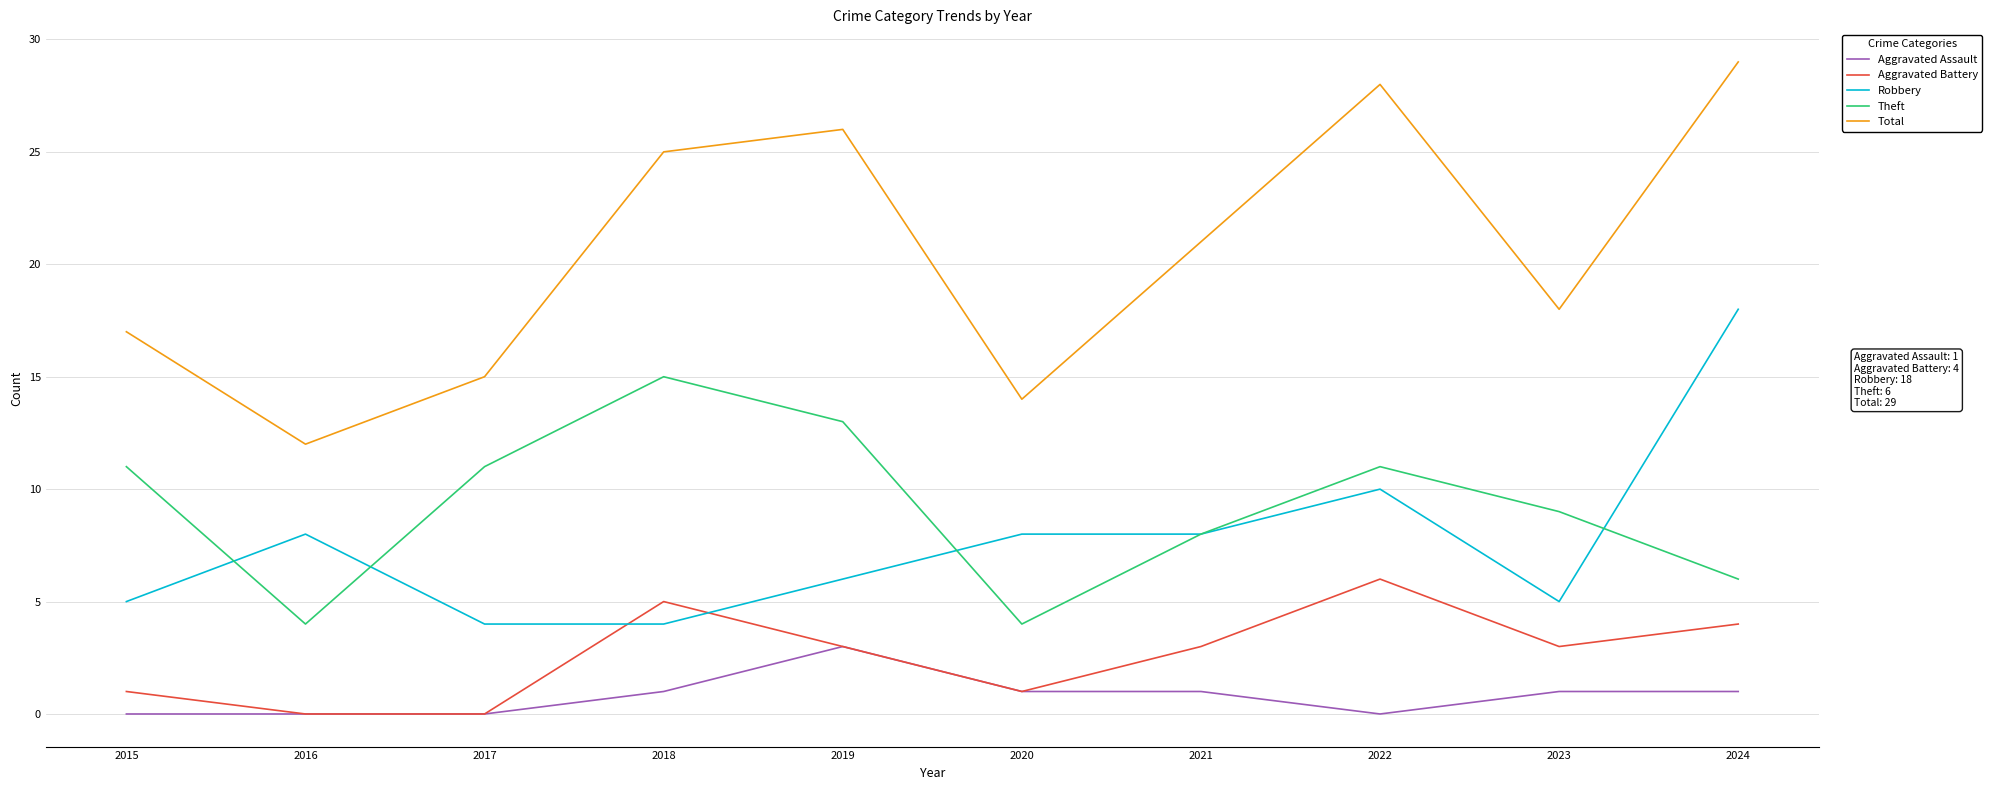

Reading right to left, transcribe all the data shown in this chart.

Aggravated Assault: 1	1	0	1	1	3	1	0	0	0
Aggravated Battery: 4	3	6	3	1	3	5	0	0	1
Robbery: 18	5	10	8	8	6	4	4	8	5
Theft: 6	9	11	8	4	13	15	11	4	11
Total: 29	18	28	21	14	26	25	15	12	17